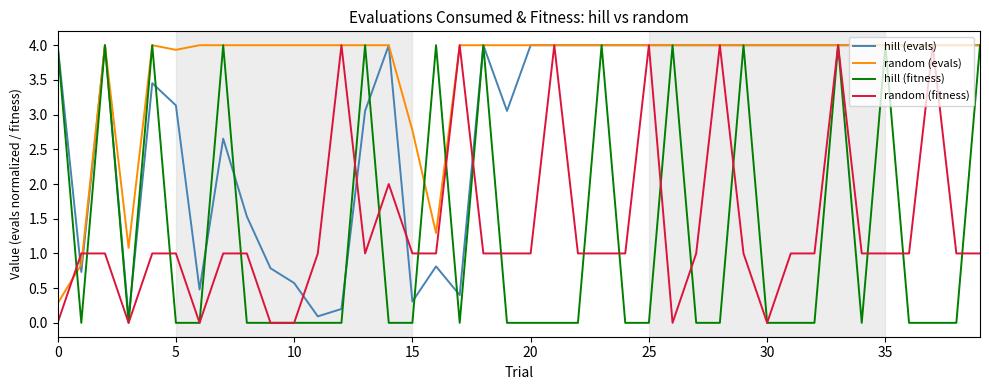

Which series has the largest total across all categories?

random (evals)